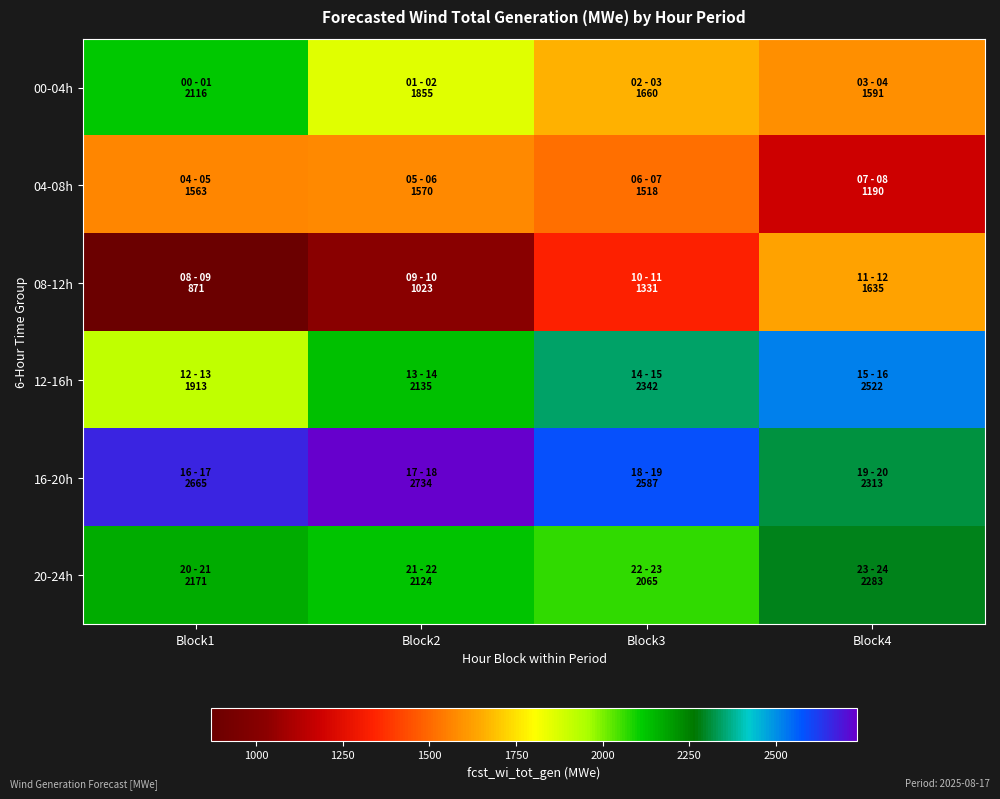

What is the smallest value displayed?

871